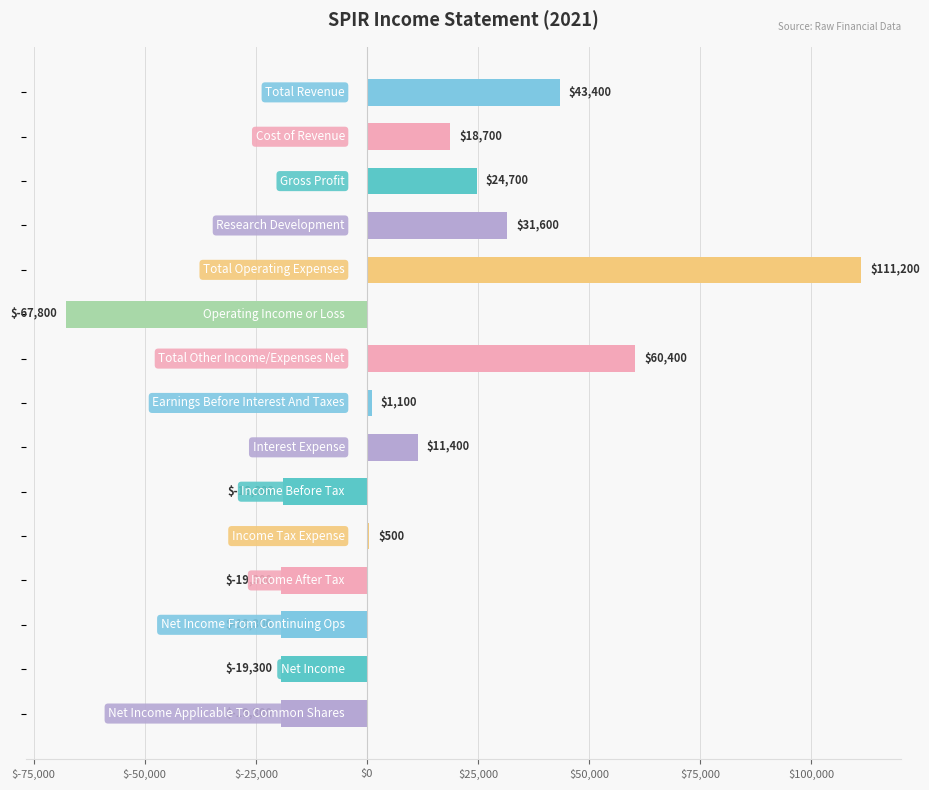

What is the sum of all values?

139200